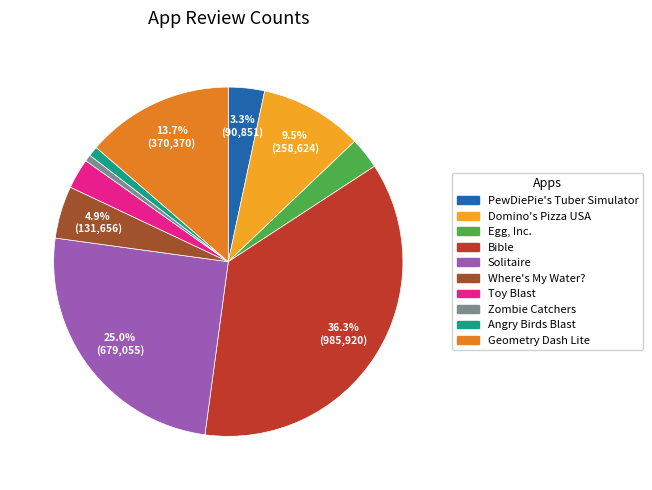

What is the ratio of the value at Solitaire to the value at Egg, Inc.?

8.6